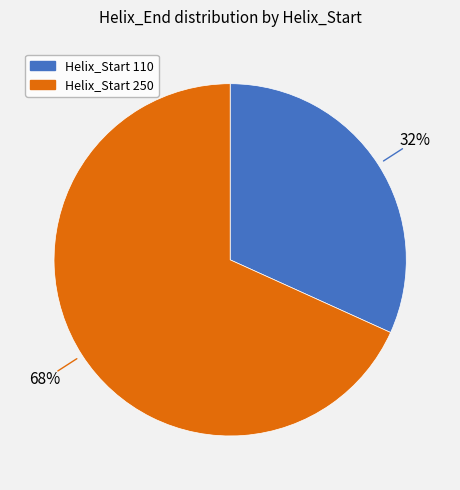

To the nearest percent, what is the difference between the largest and smallest slice percentages?

36%